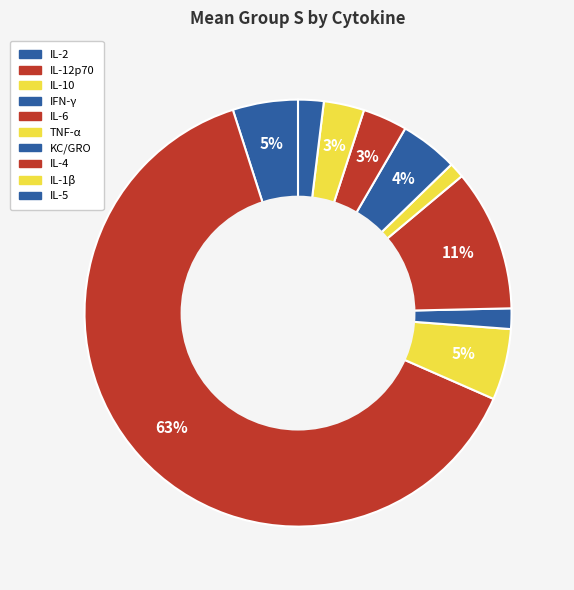

How many slices are in this pie chart?

10